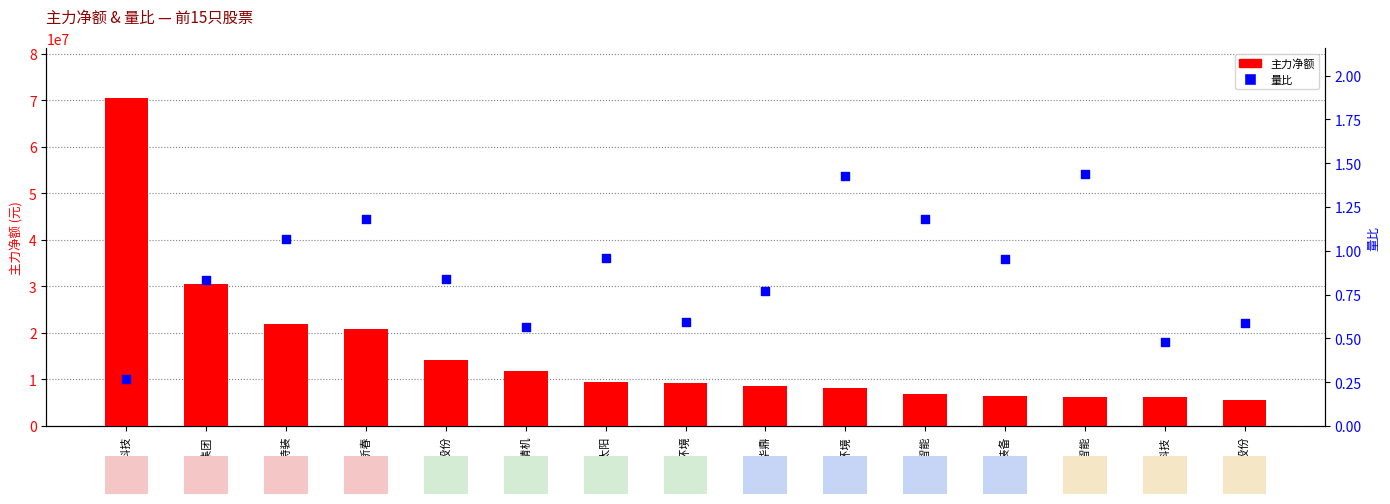

Is the value of 量比 at 中核科技 greater than the value of 主力净额 at 思进智能?

No